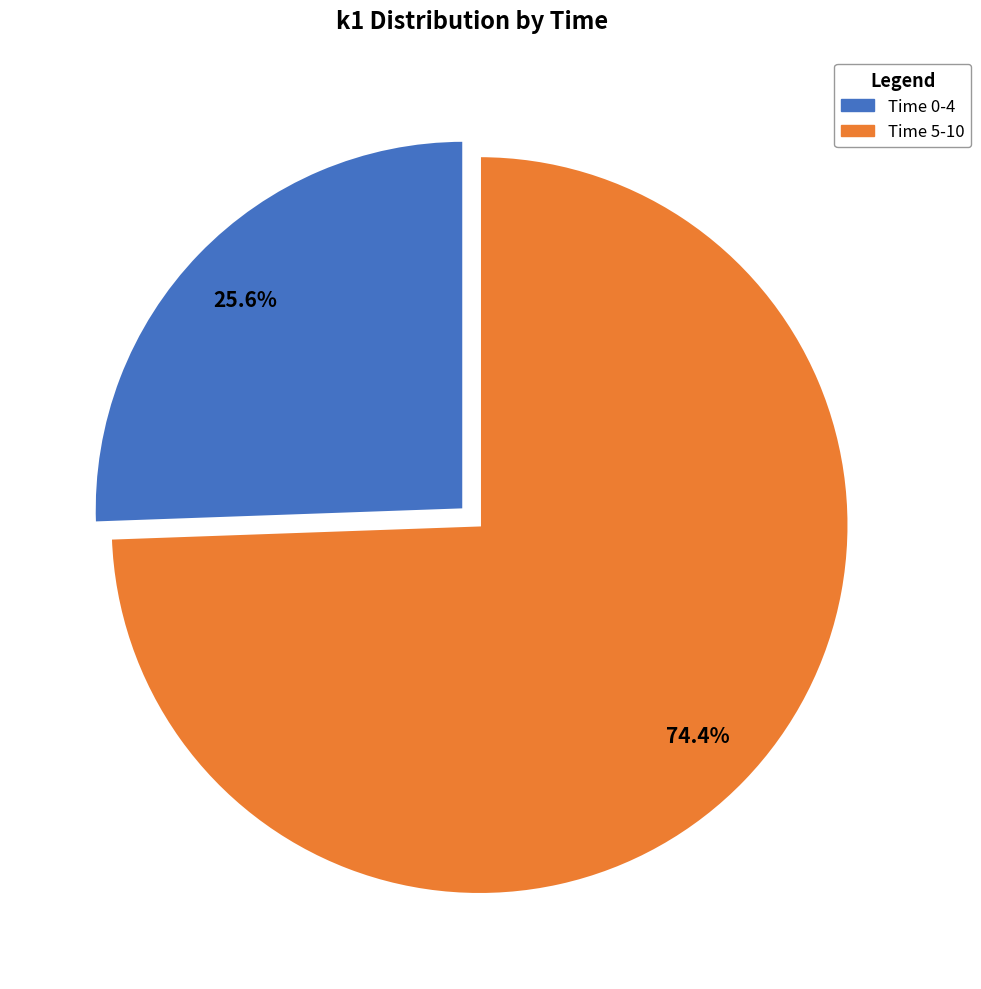

Does any single category account for the majority?

Yes